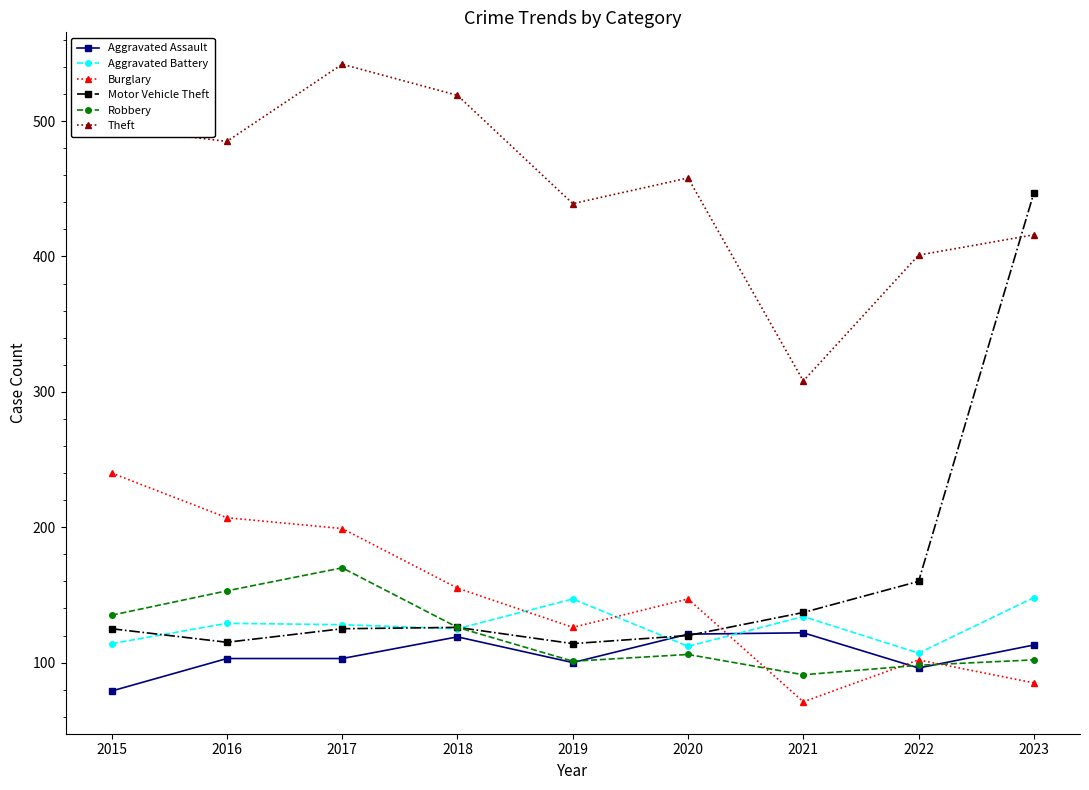

Which series has the largest total across all categories?

Theft